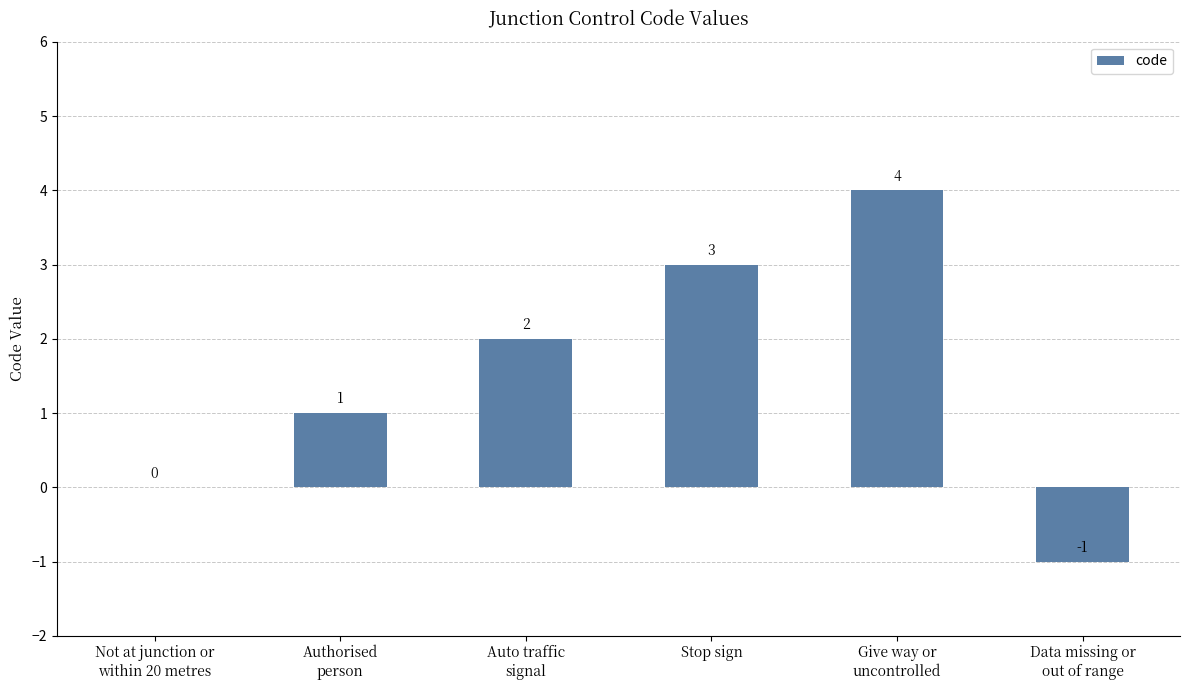

What value does the data have at Give way or
uncontrolled?

4